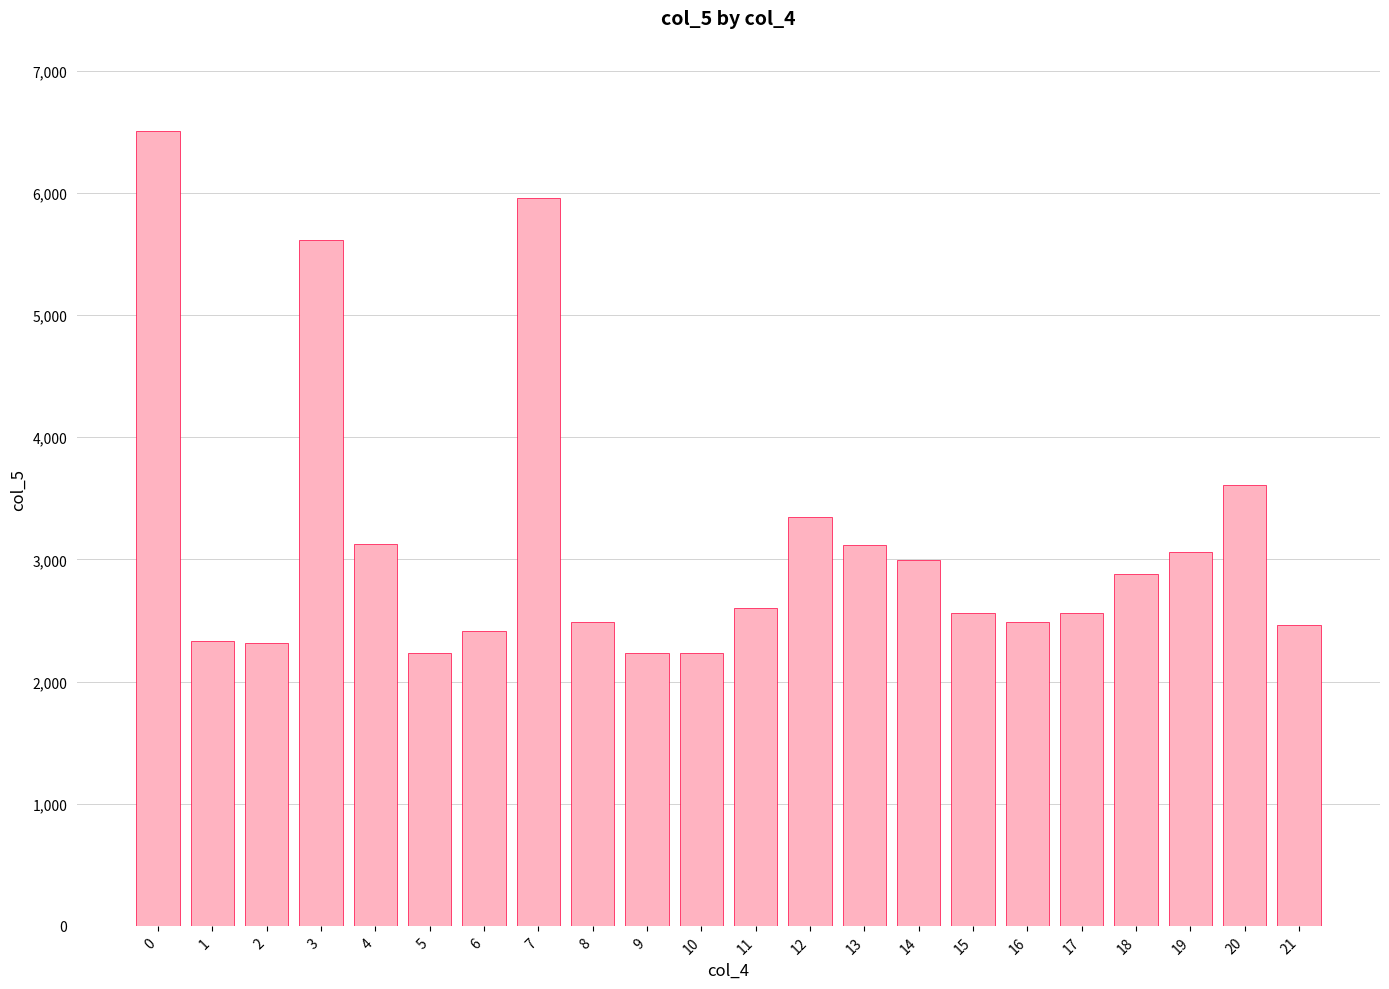

The value at 6 is 745. True or false?

False